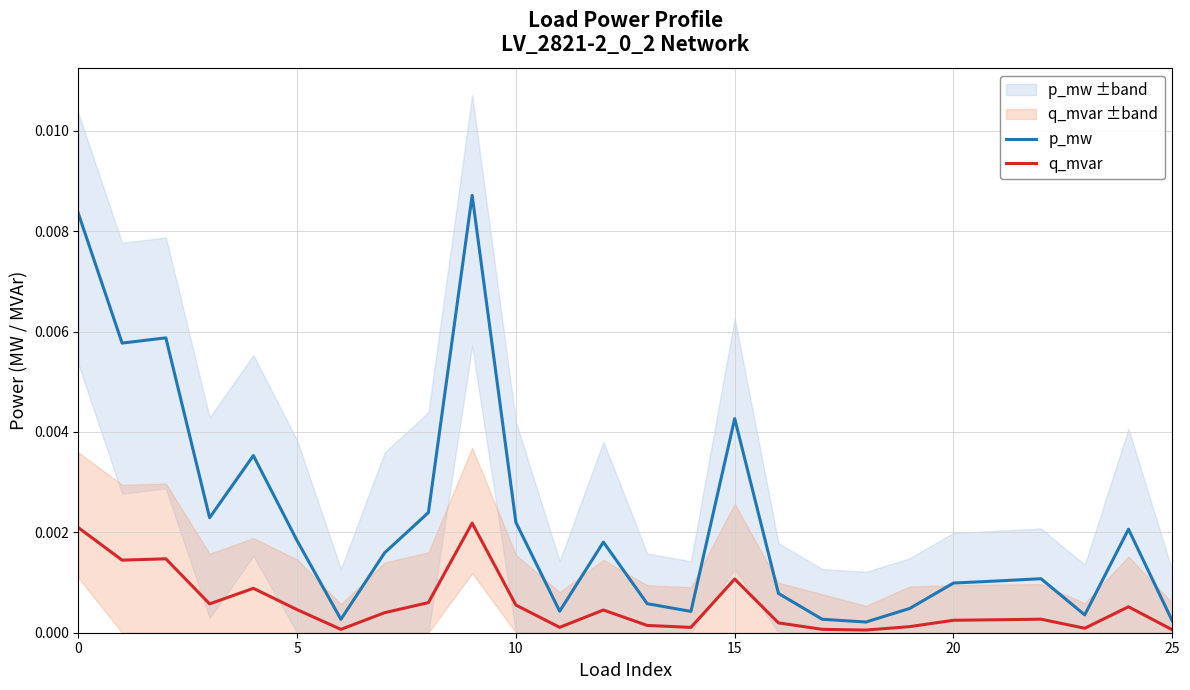

How many lines are shown in the chart?

2